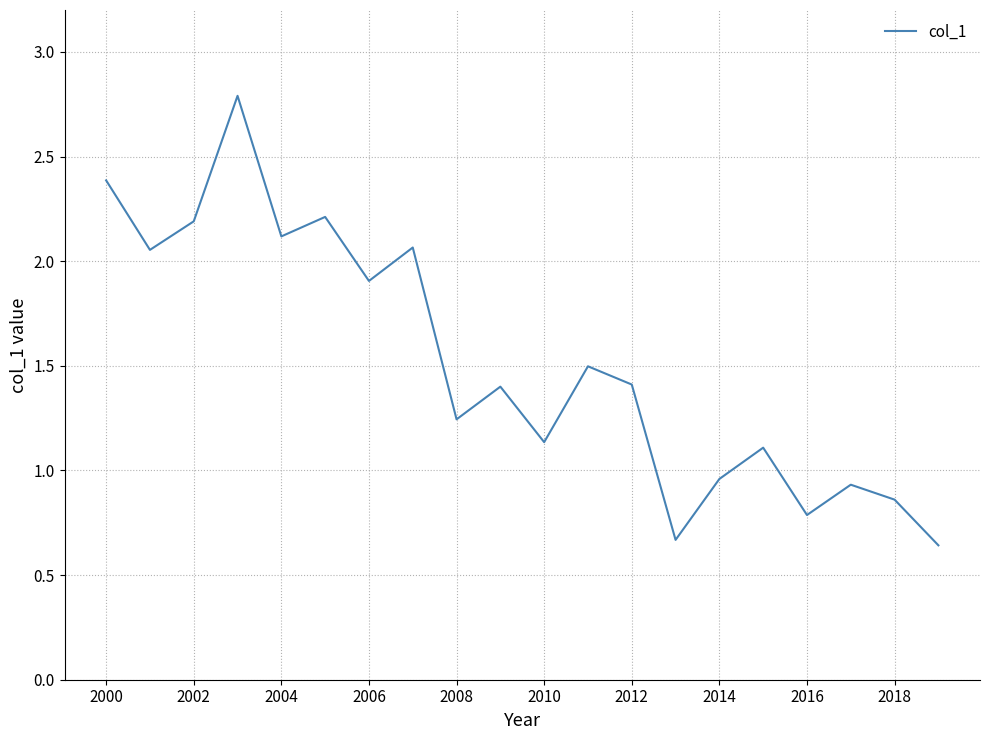

True or false: there are more than 0 points higher than both neighbors.

True